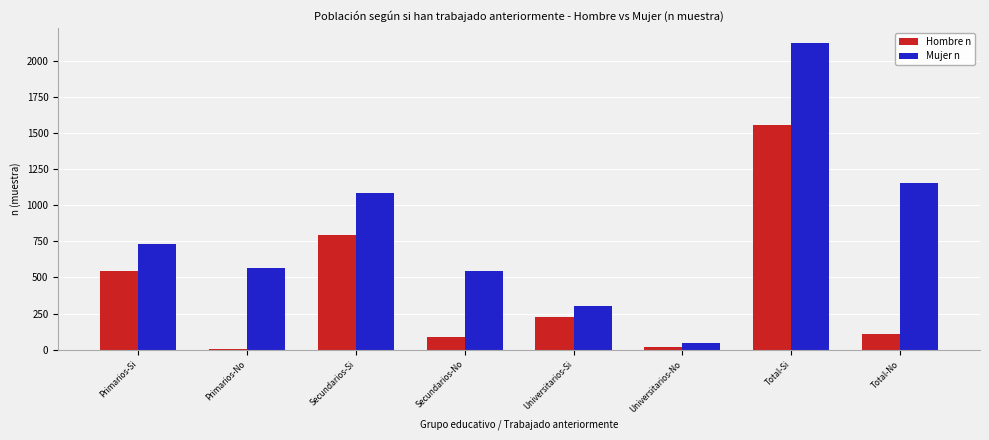

The Mujer n series shows 1156 at Total-No. True or false?

True